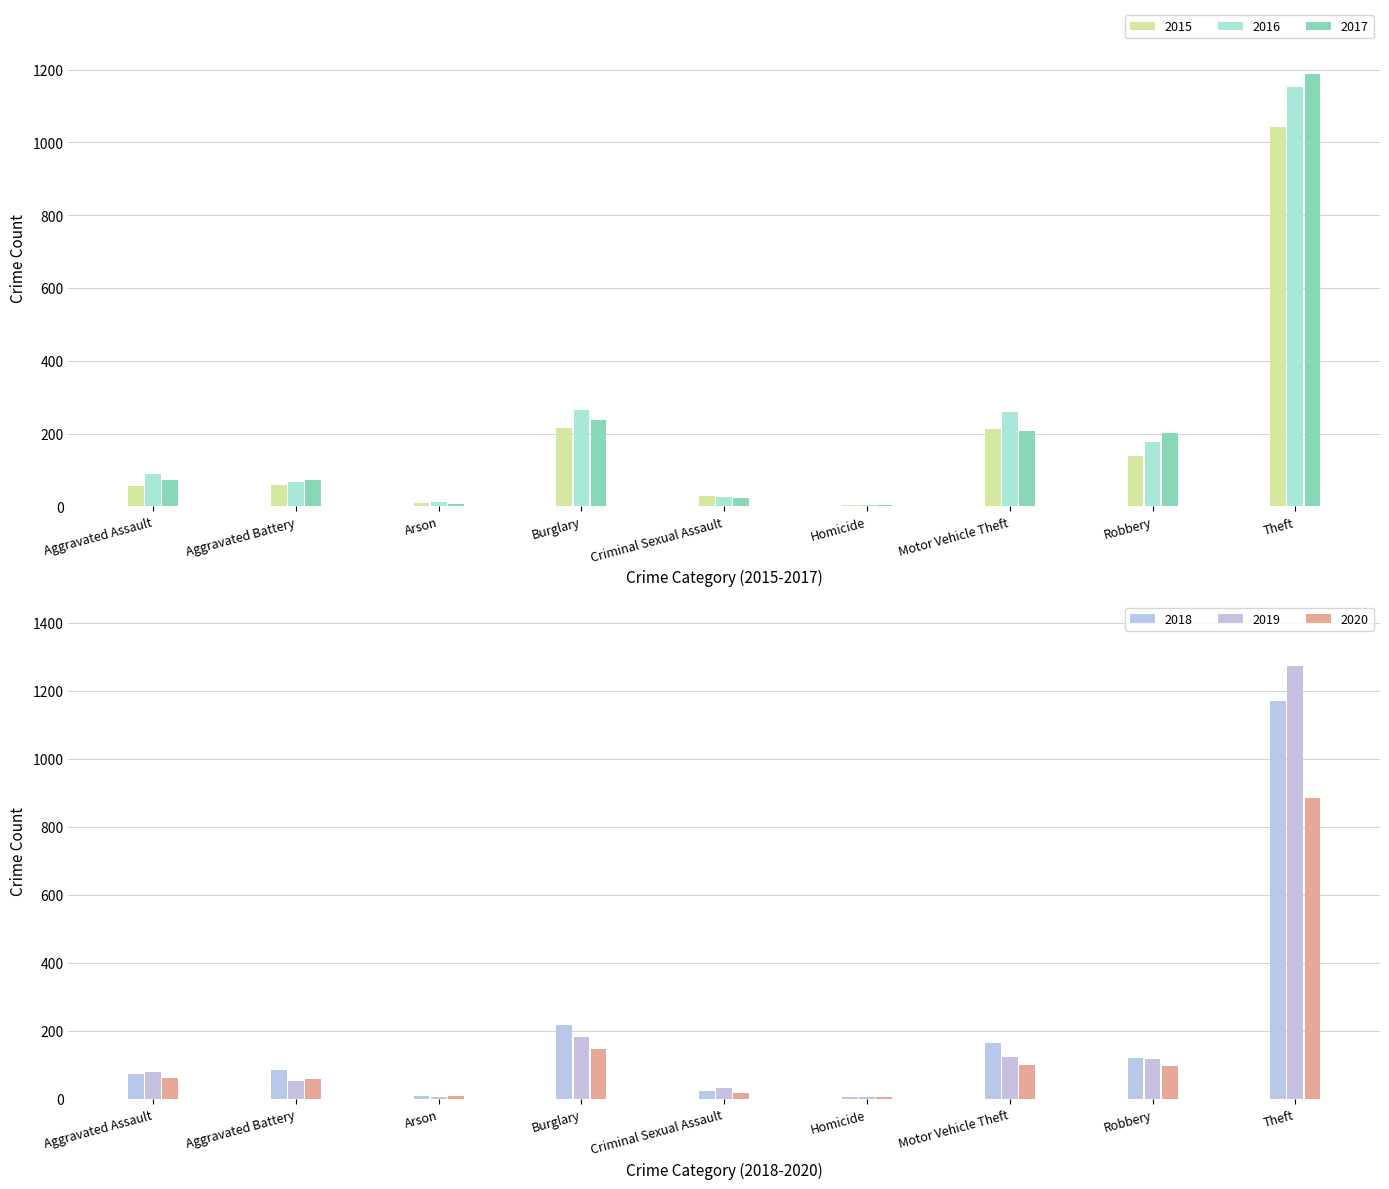

What is the label of the 3rd bar from the left?

Arson